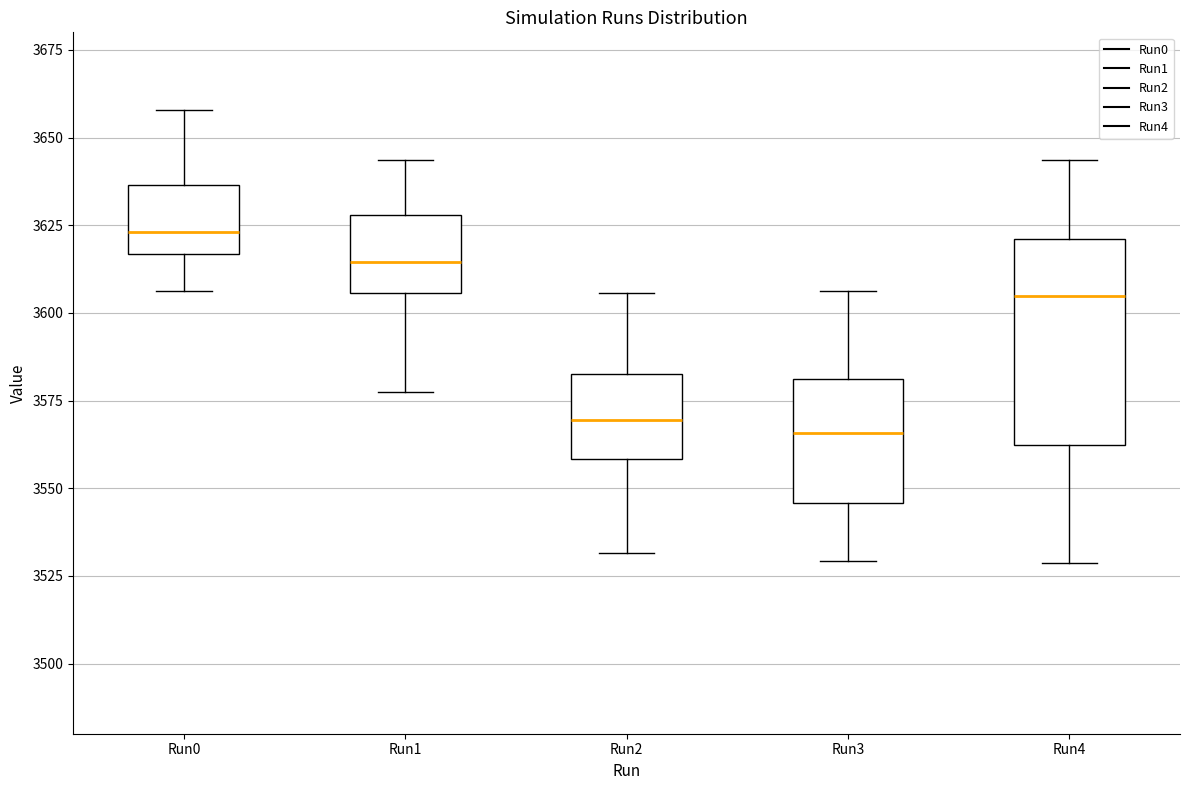

Reading left to right, transcribe this box plot: for each box, give where its median line is, the range the box spans, and where its two whiskers end, as read against the y-axis. The values are not printed on the chart, so give them approximately, as read against the axis.

Run0: median 3625, box 3615 to 3635, whiskers 3605 to 3660
Run1: median 3615, box 3605 to 3630, whiskers 3580 to 3645
Run2: median 3570, box 3560 to 3585, whiskers 3530 to 3605
Run3: median 3565, box 3545 to 3580, whiskers 3530 to 3605
Run4: median 3605, box 3560 to 3620, whiskers 3530 to 3645